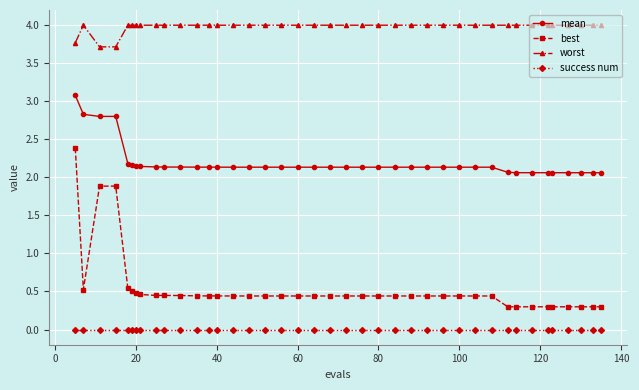

At how many categories does at least one series exceed 2?

40